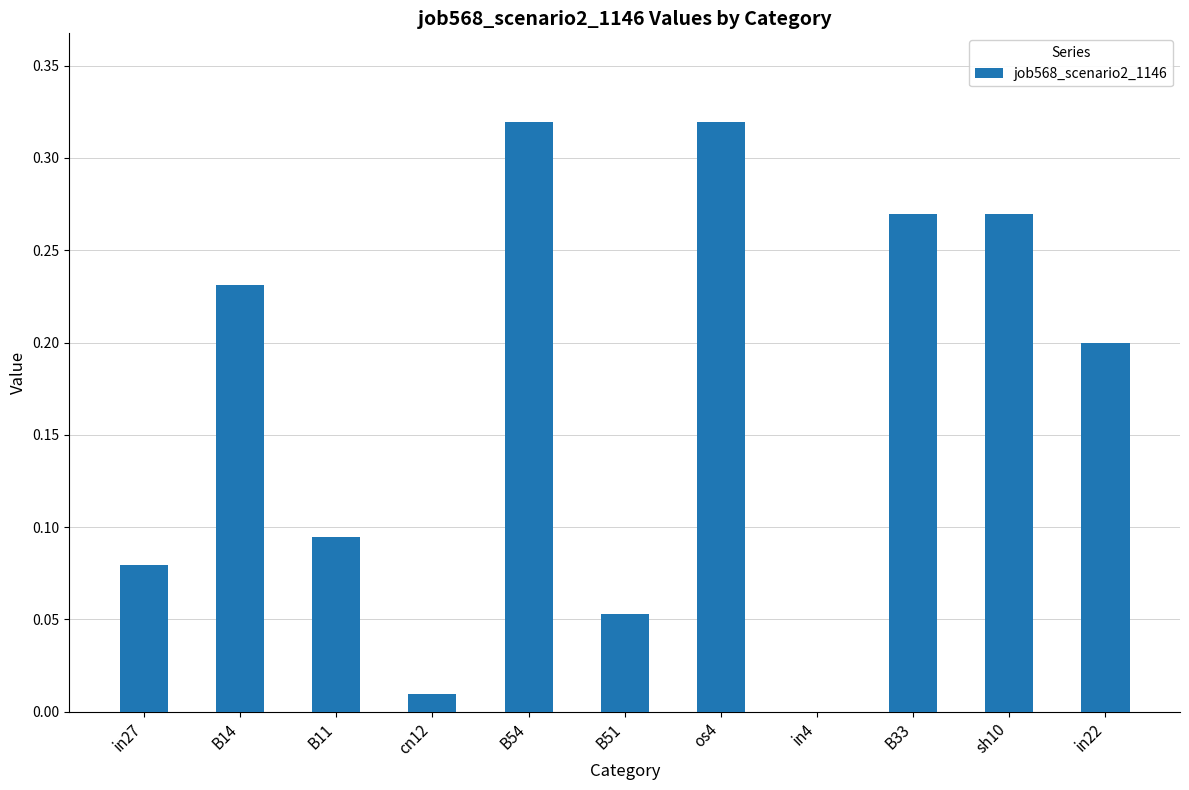

True or false: the data shows 0.1 at B14.

False